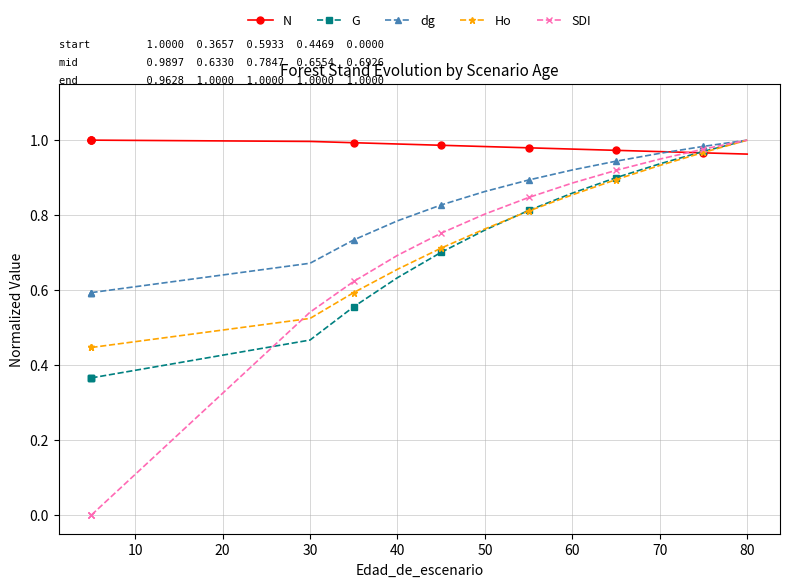

How many times do G and Ho cross each other?

1